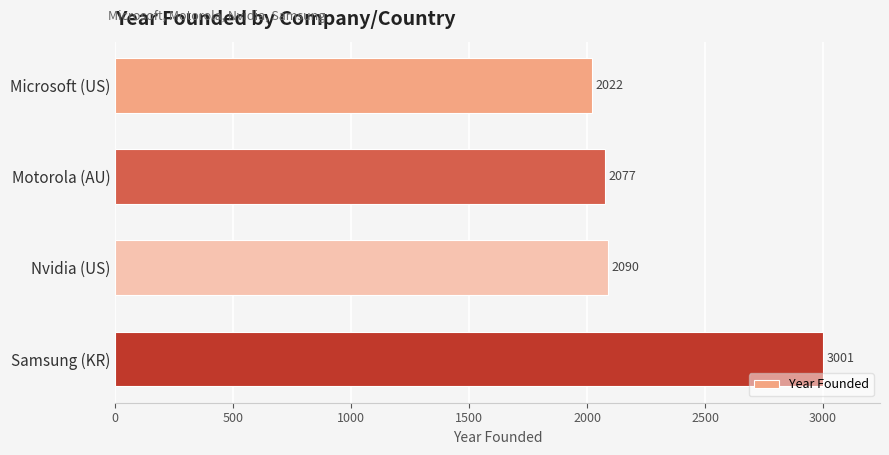

Reading top to bottom, list all the values displayed in this chart.

Microsoft (US)=2022	Motorola (AU)=2077	Nvidia (US)=2090	Samsung (KR)=3001